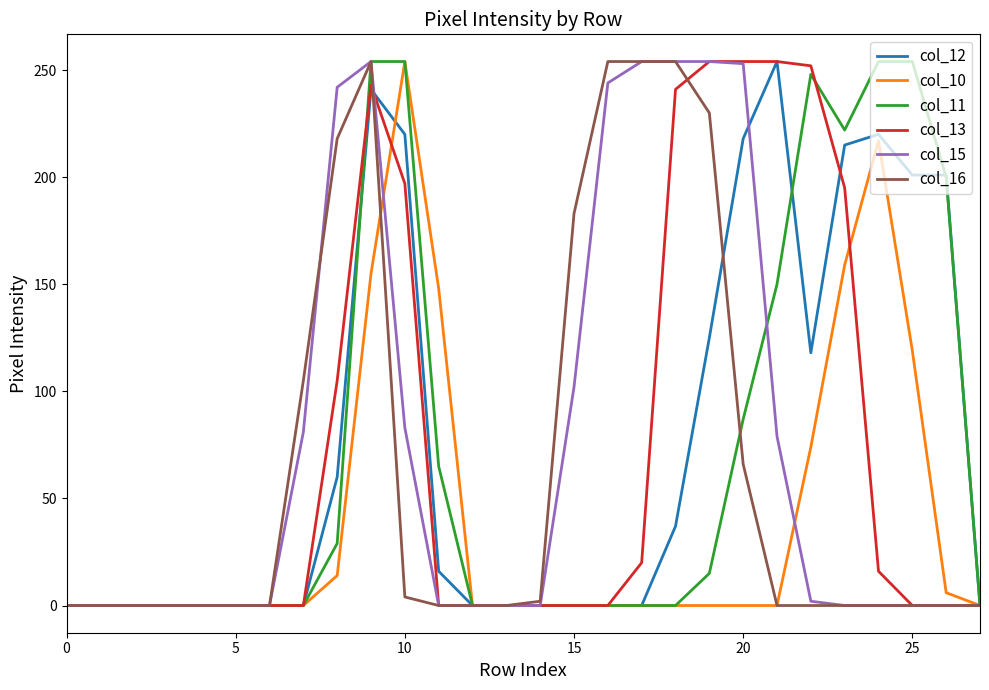

How many categories are shown in the chart?

28